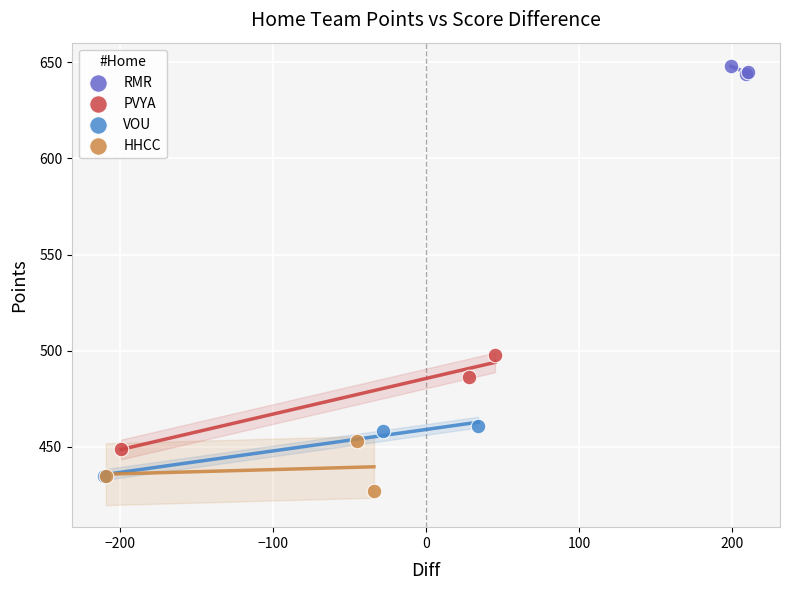

Which series has the widest spread of Y values?

PVYA